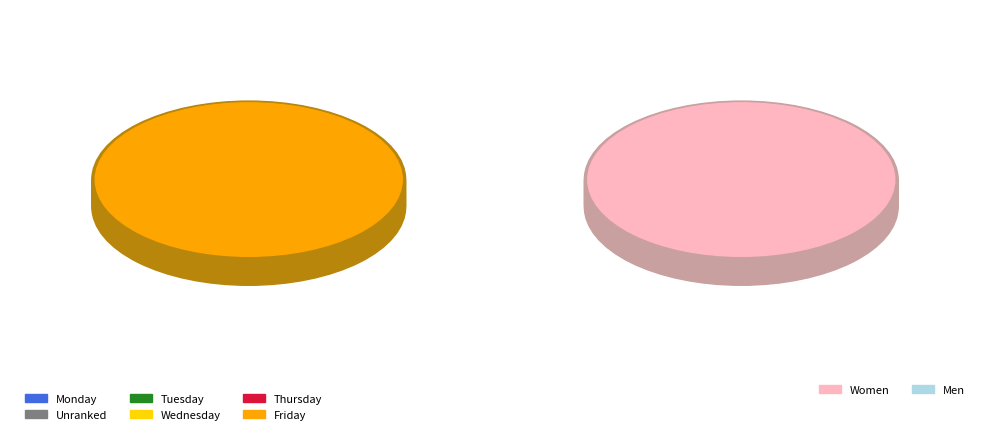

Rank the categories by value from lowest to highest.

Tuesday, Monday, Thursday, Wednesday, Friday